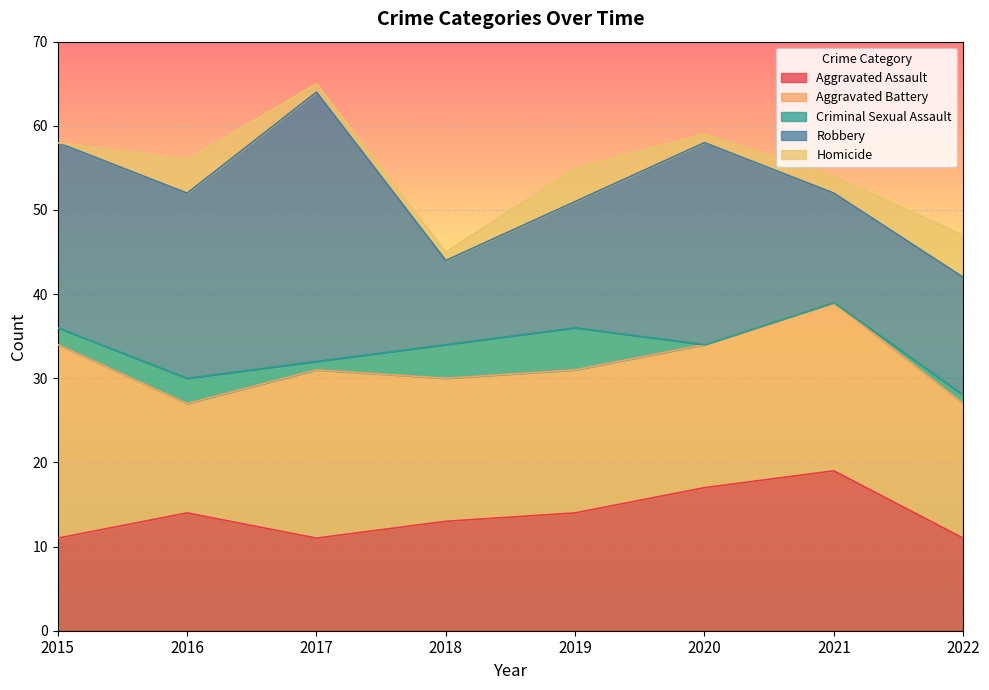

Count the Aggravated Assault values in the range 11 to 17.

7